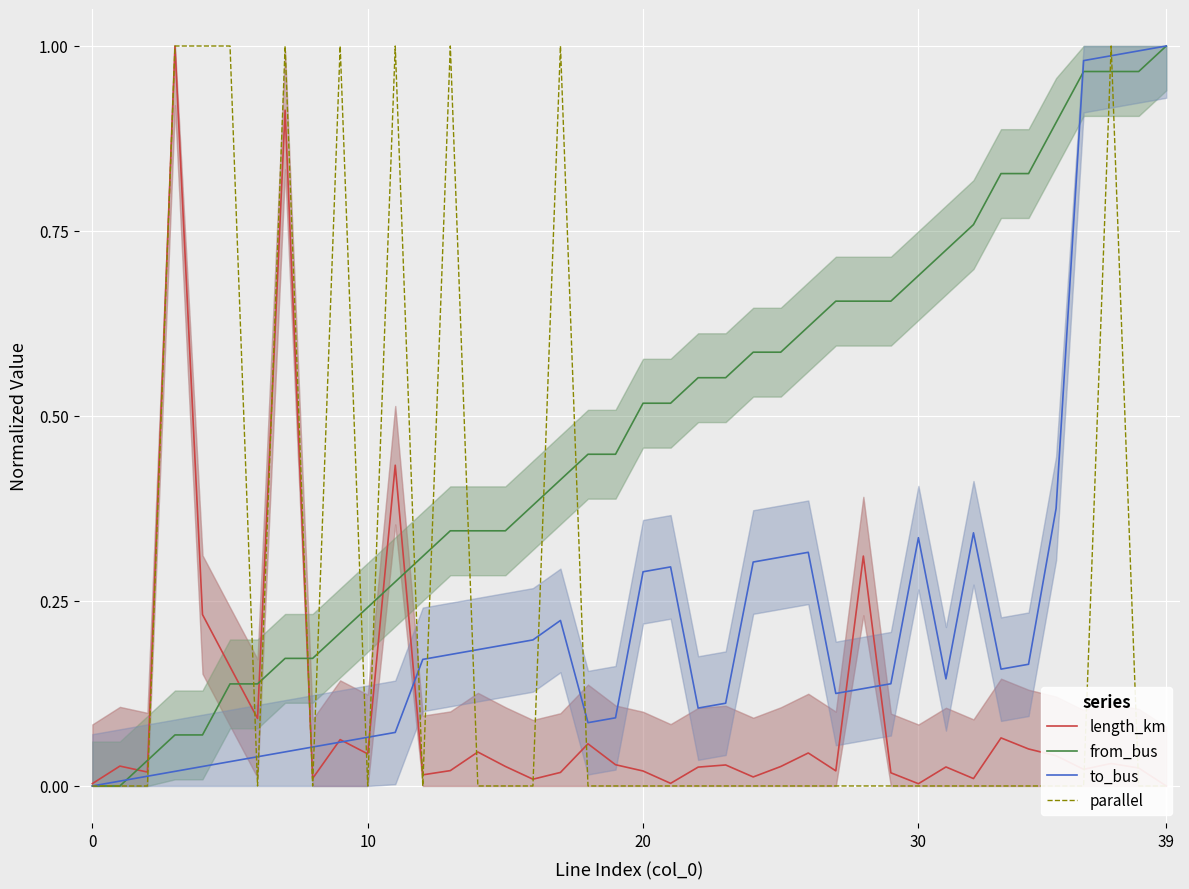

How many values in the parallel series exceed 0?

9